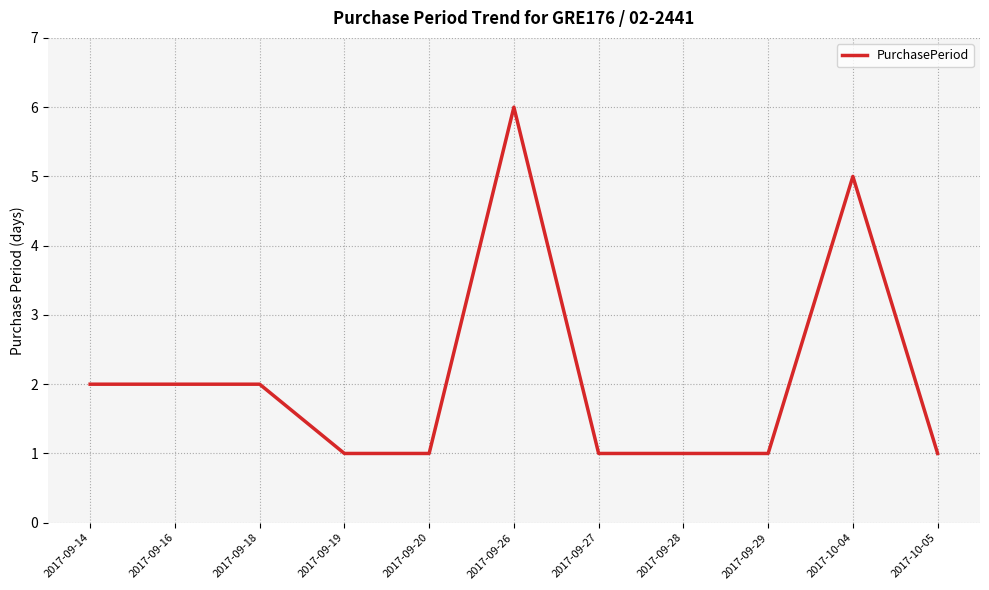

Count the values in the range 1 to 2.

9